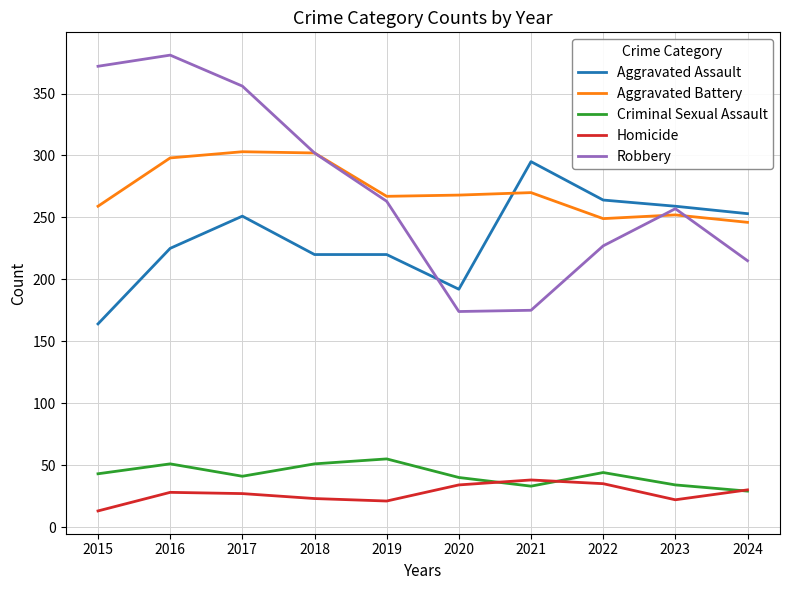

What is the average value of the Aggravated Assault series?

234